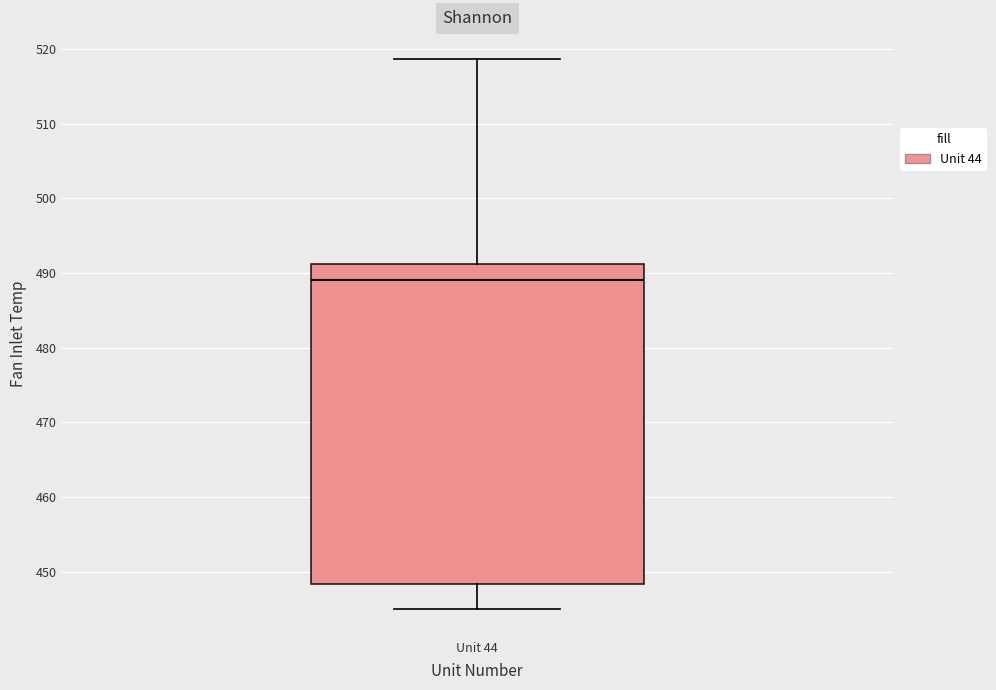

Transcribe this box plot: give where the median line is, the range the box spans, and where the two whiskers end, as read against the y-axis. The values are not printed on the chart, so give them approximately, as read against the axis.

median 489, box 448 to 491, whiskers 445 to 519